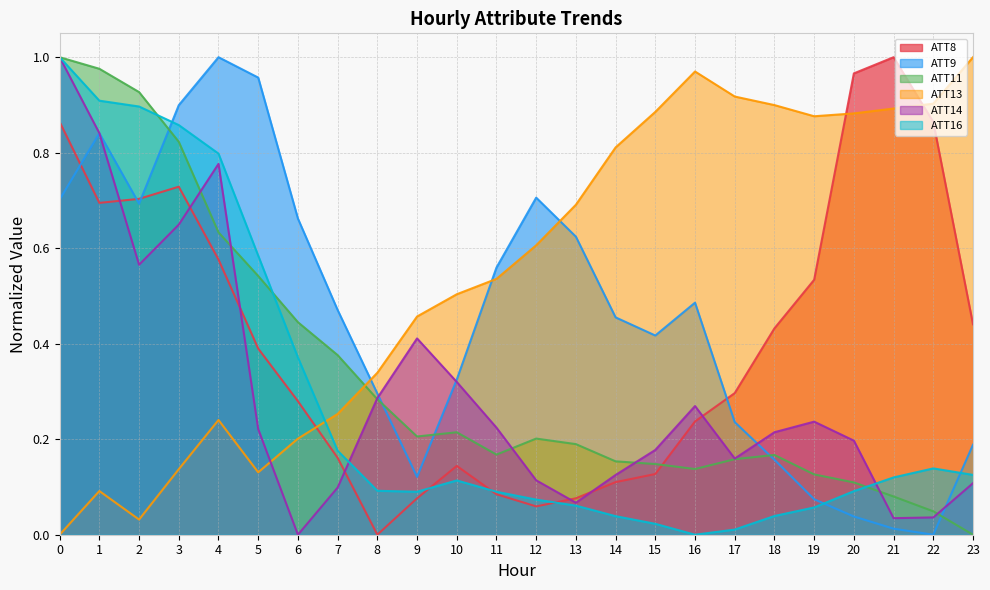

How many values in ATT9 are above zero?

23